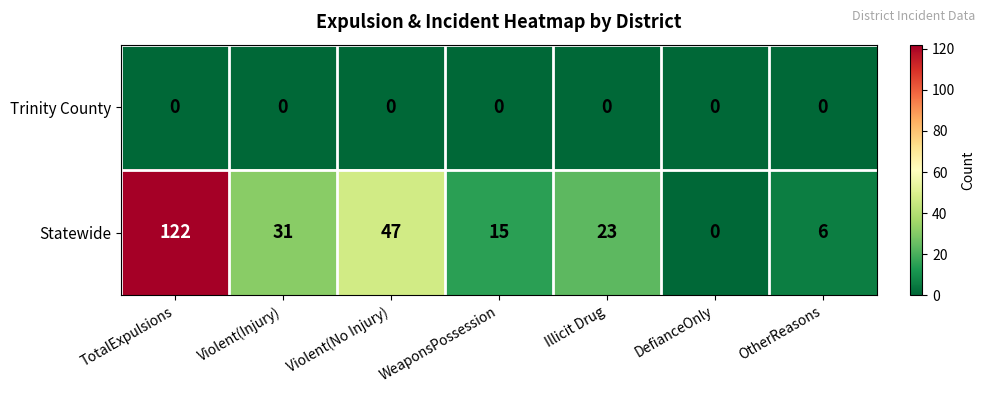

Rank the series at WeaponsPossession from highest to lowest value.

Statewide, Trinity County